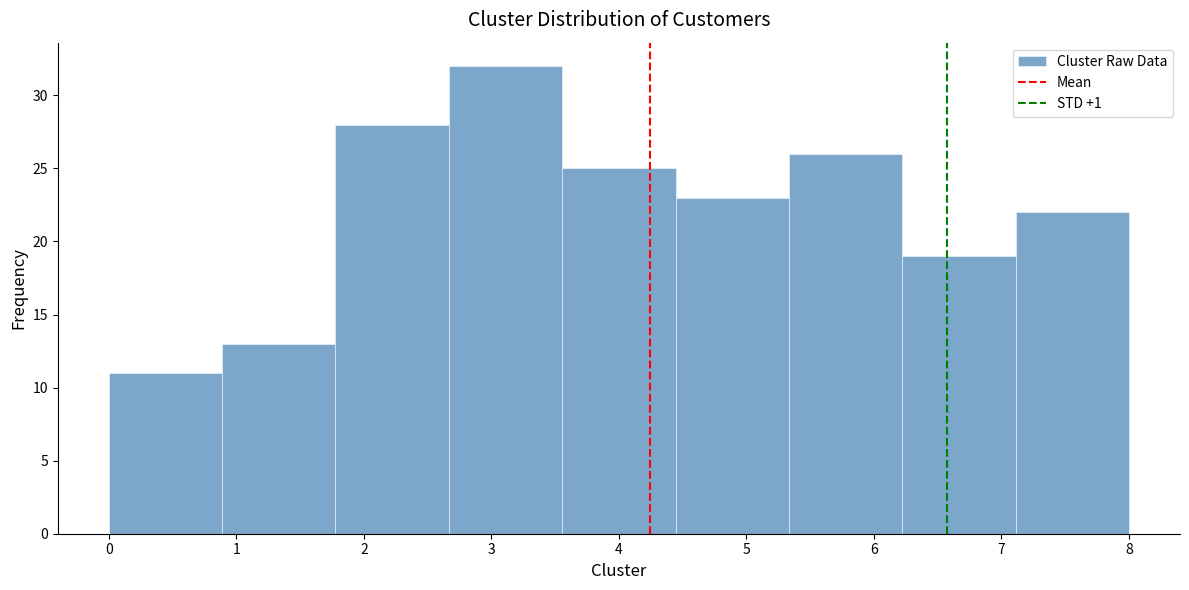

Which range on the x-axis has the tallest bar?

2.7 to 3.6